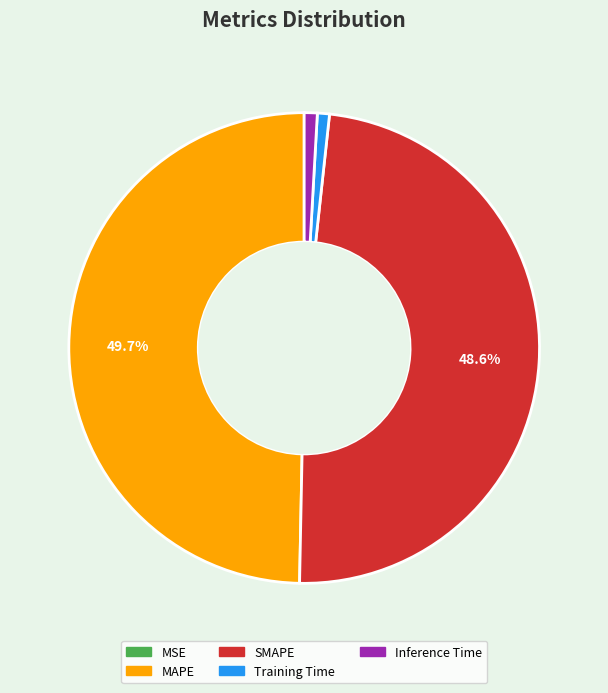

Does Training Time represent more than half of the total?

No